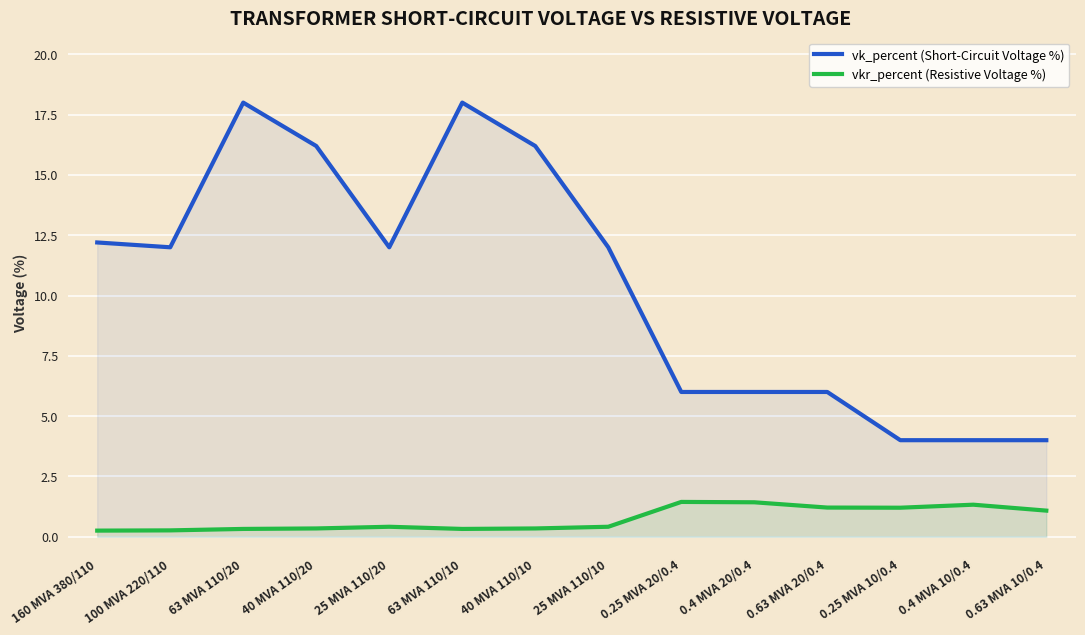

Rank the series at 25 MVA 110/20 from lowest to highest value.

vkr_percent (Resistive Voltage %), vk_percent (Short-Circuit Voltage %)